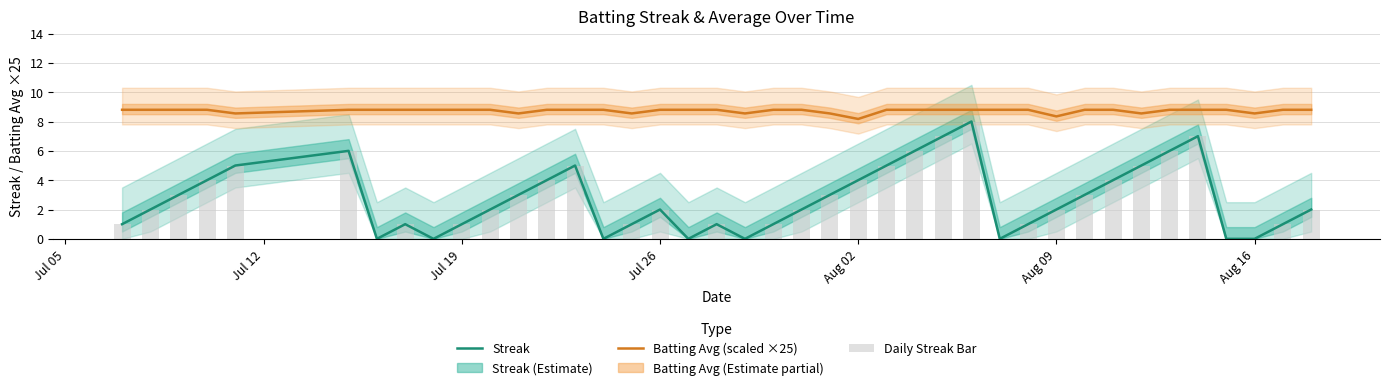

Reading right to left, transcribe all the data shown in this chart.

Streak: 2.0	1.0	0.0	0.0	7.0	6.0	5.0	4.0	3.0	2.0	1.0	0.0	8.0	7.0	6.0	5.0	4.0	3.0	2.0	1.0	0.0	1.0	0.0	2.0	1.0	0.0	5.0	4.0	3.0	2.0	1.0	0.0	1.0	0.0	6.0	5.0	4.0	3.0	2.0	1.0
Batting Avg (scaled ×25): 8.8	8.8	8.6	8.8	8.8	8.8	8.6	8.8	8.8	8.3	8.8	8.8	8.8	8.8	8.8	8.8	8.2	8.6	8.8	8.8	8.6	8.8	8.8	8.8	8.6	8.8	8.8	8.8	8.6	8.8	8.8	8.8	8.8	8.8	8.8	8.6	8.8	8.8	8.8	8.8
Daily Streak Bar: 2.0	1.0	0.0	0.0	7.0	6.0	5.0	4.0	3.0	2.0	1.0	0.0	8.0	7.0	6.0	5.0	4.0	3.0	2.0	1.0	0.0	1.0	0.0	2.0	1.0	0.0	5.0	4.0	3.0	2.0	1.0	0.0	1.0	0.0	6.0	5.0	4.0	3.0	2.0	1.0